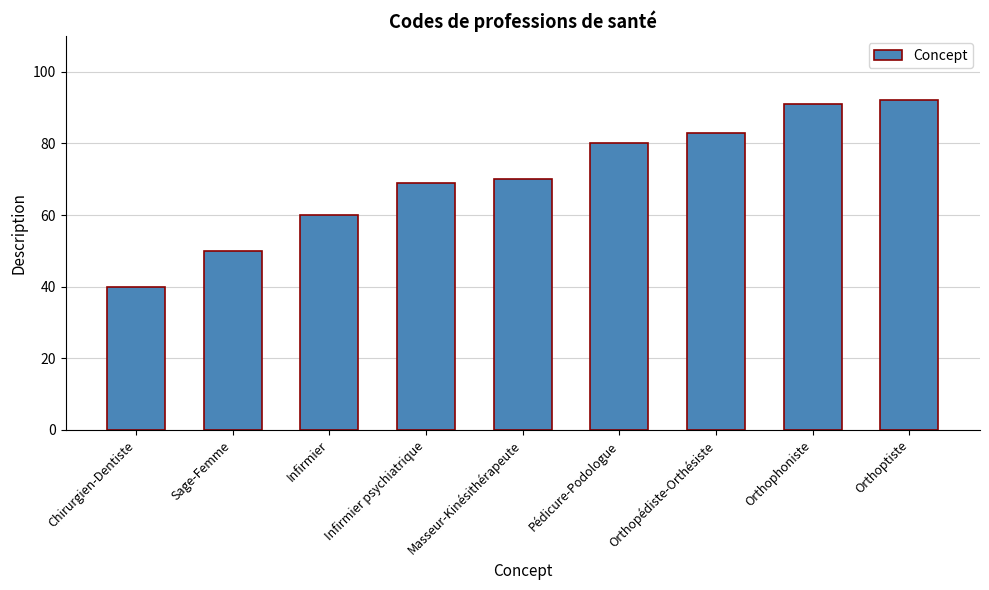

Reading right to left, extract all data points from this chart.

92	91	83	80	70	69	60	50	40